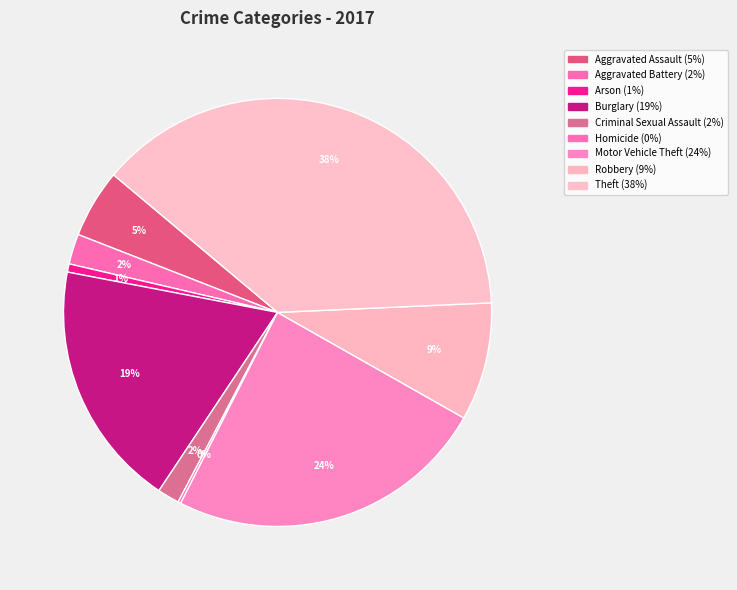

Which slice is the smallest?

Homicide